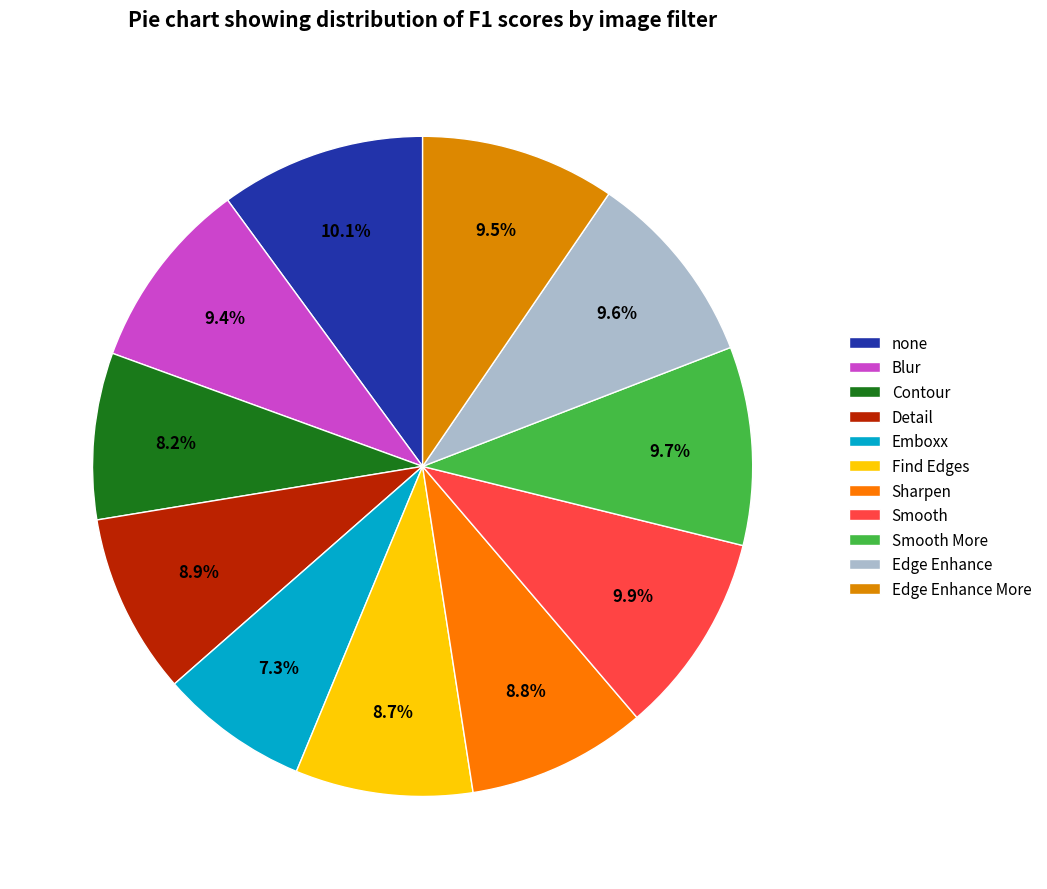

Combined, what portion of the pie is Edge Enhance and Detail?

18.5%